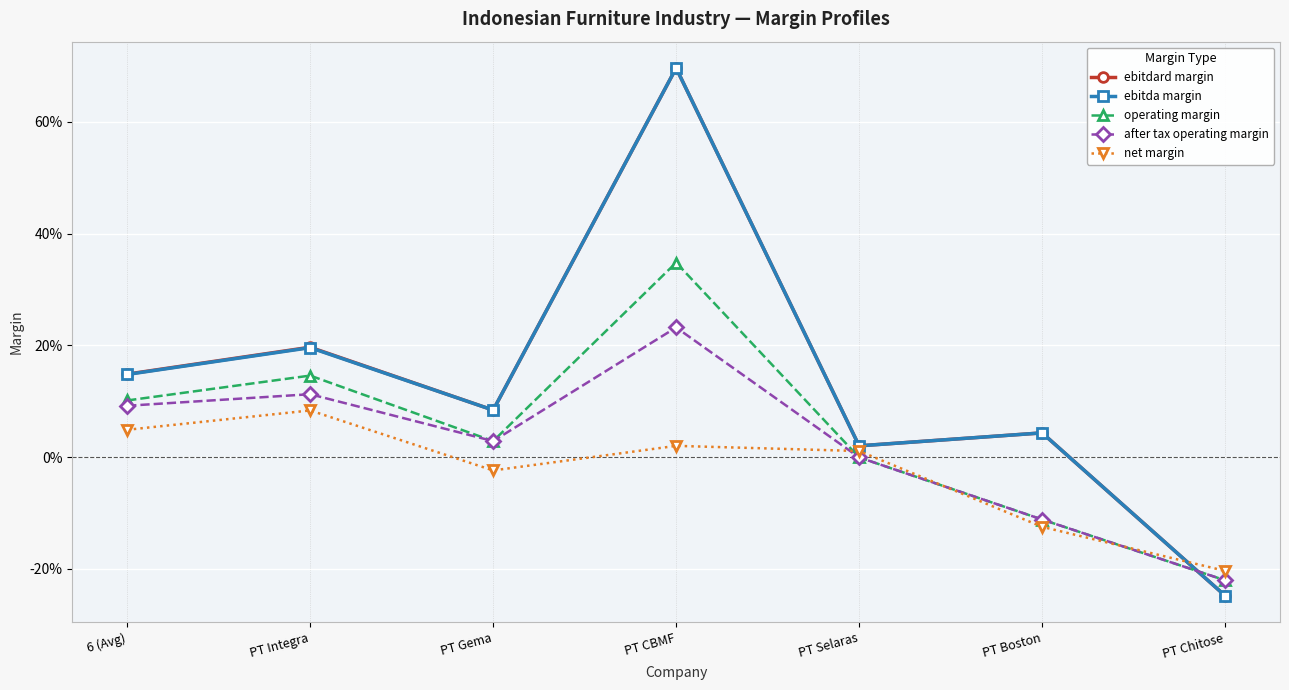

At PT Selaras, list the series in order from smallest to largest.

operating margin, after tax operating margin, net margin, ebitdard margin, ebitda margin